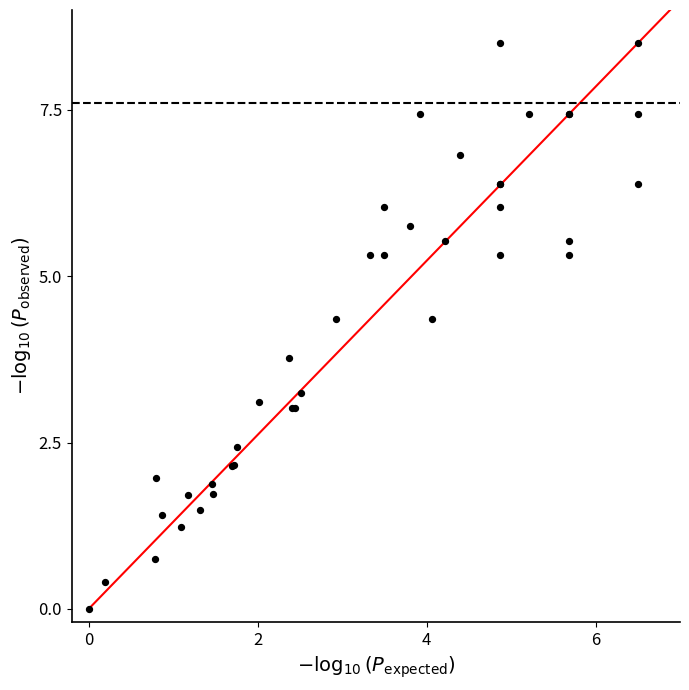

What Y value in the scatter plot is closest to 4?

3.8